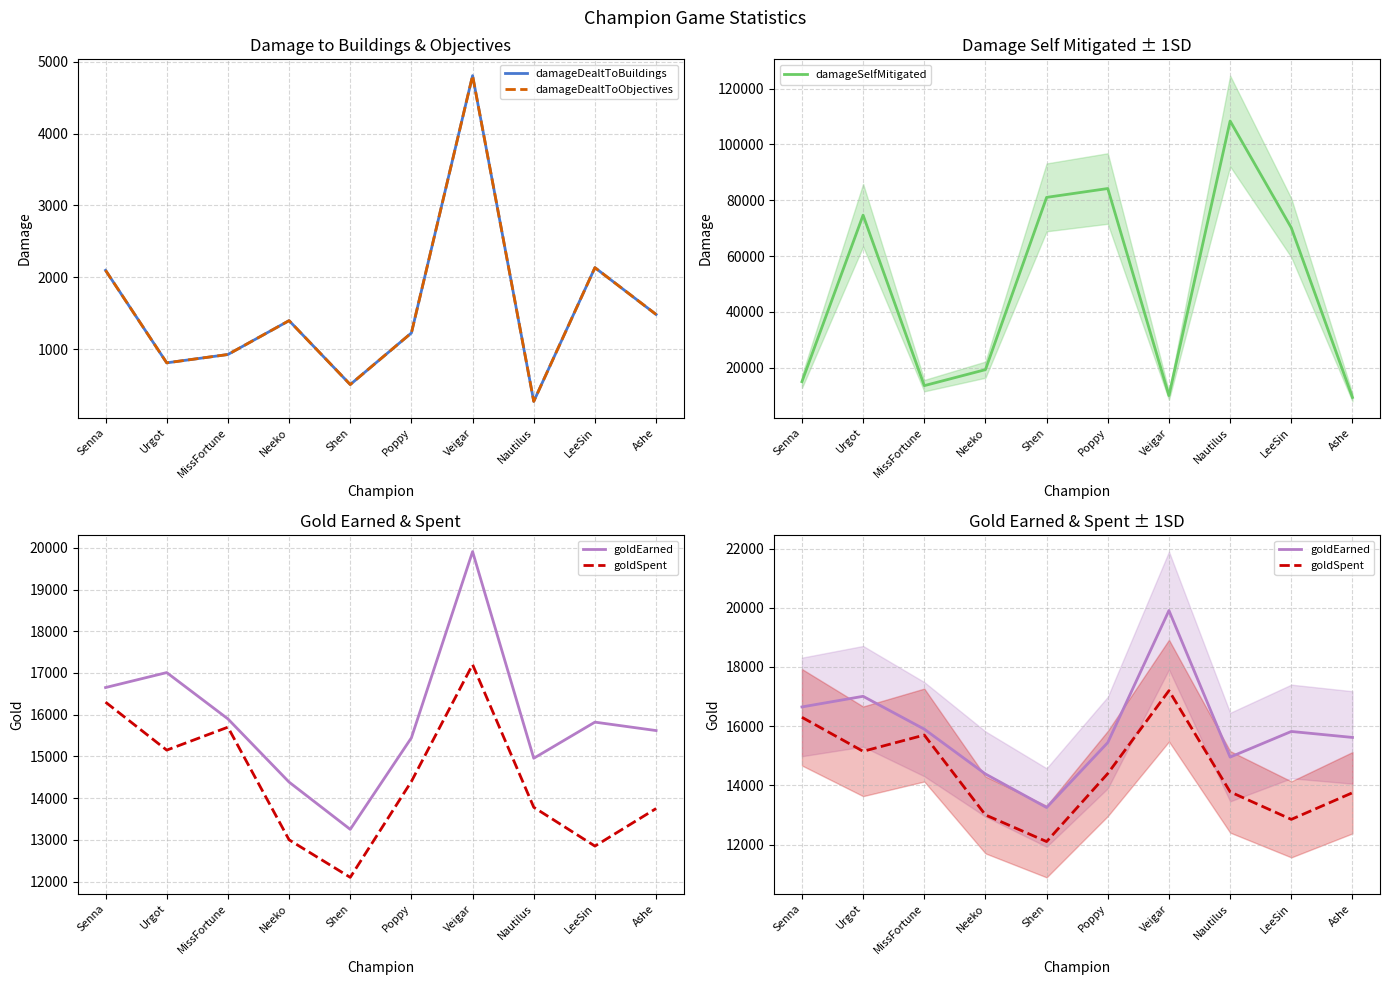

What is the greatest value displayed?

108405